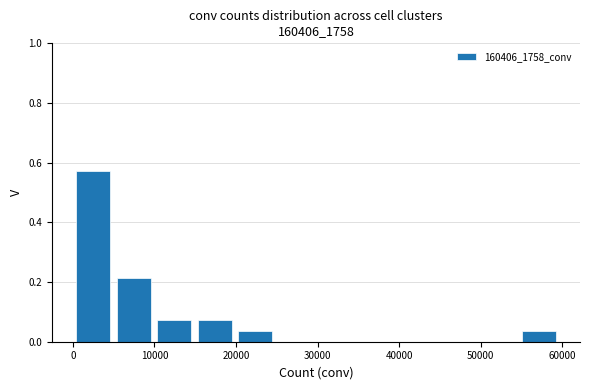

Which range on the x-axis has the tallest bar?

0 to 5000